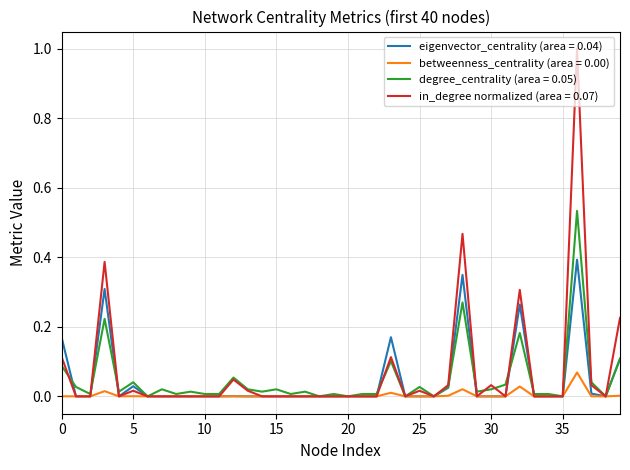

Which series has the largest range (max minus min)?

in_degree normalized (area = 0.07)